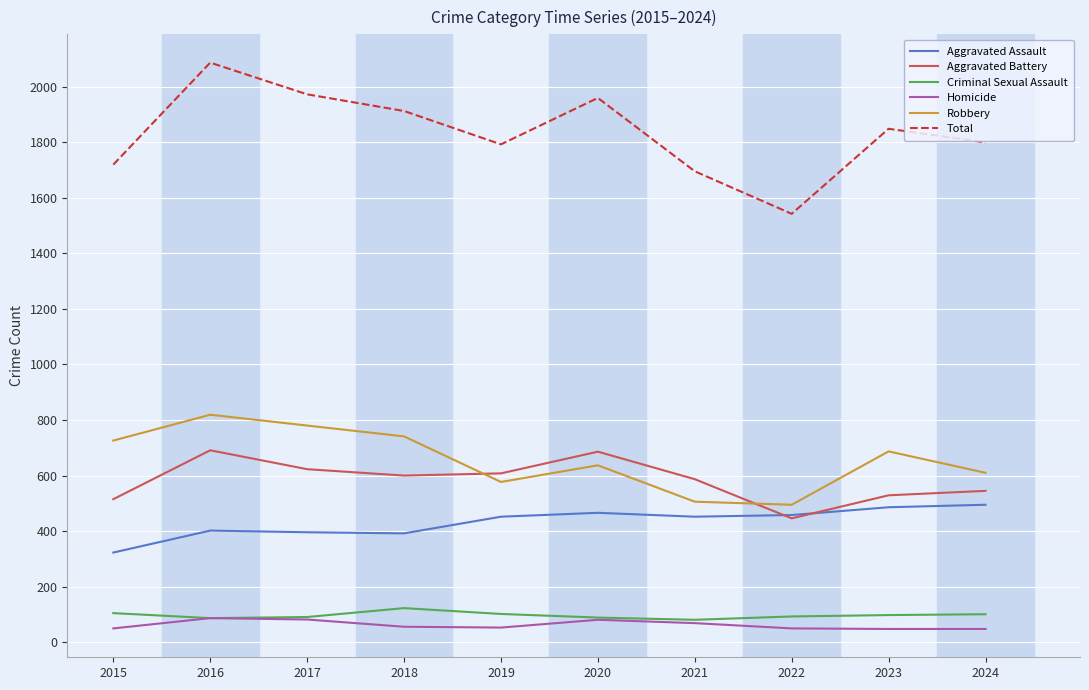

Which category has the highest value across all series?

2016